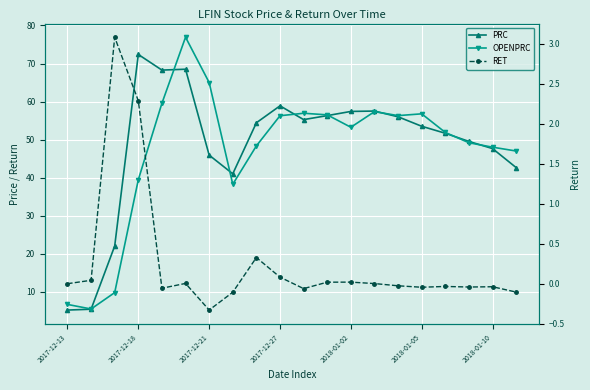

The OPENPRC series shows 6.7 at 2017-12-13. True or false?

True